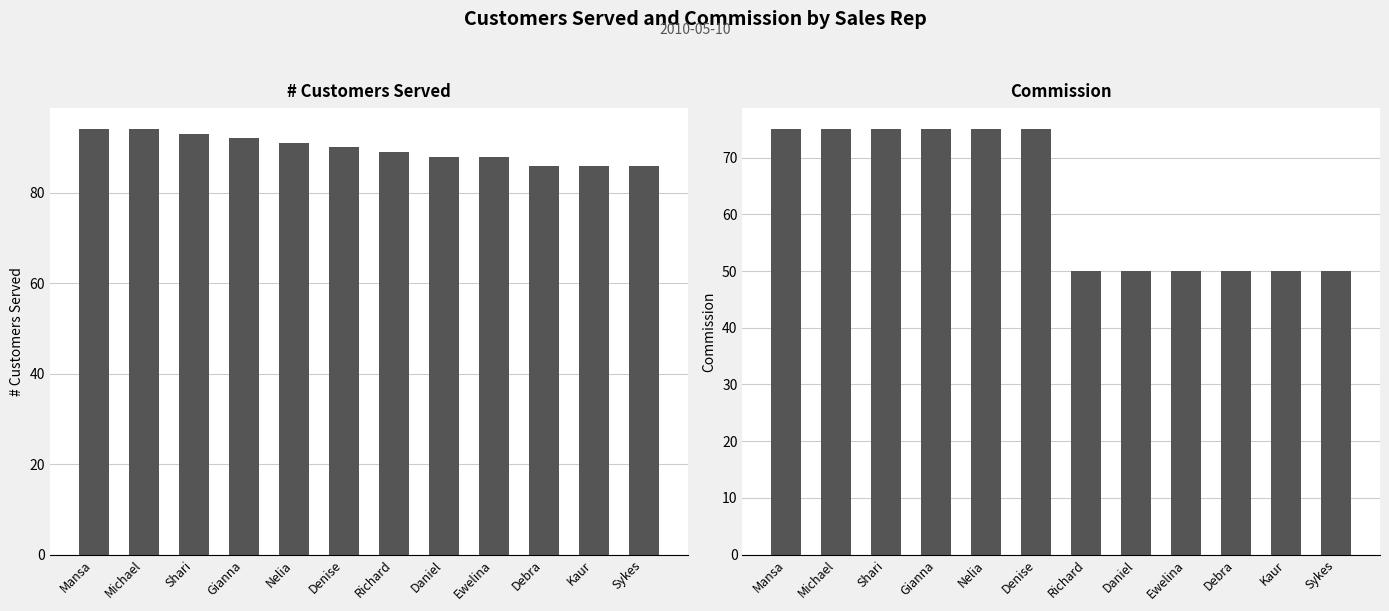

How many Commission values are between 50 and 75?

12